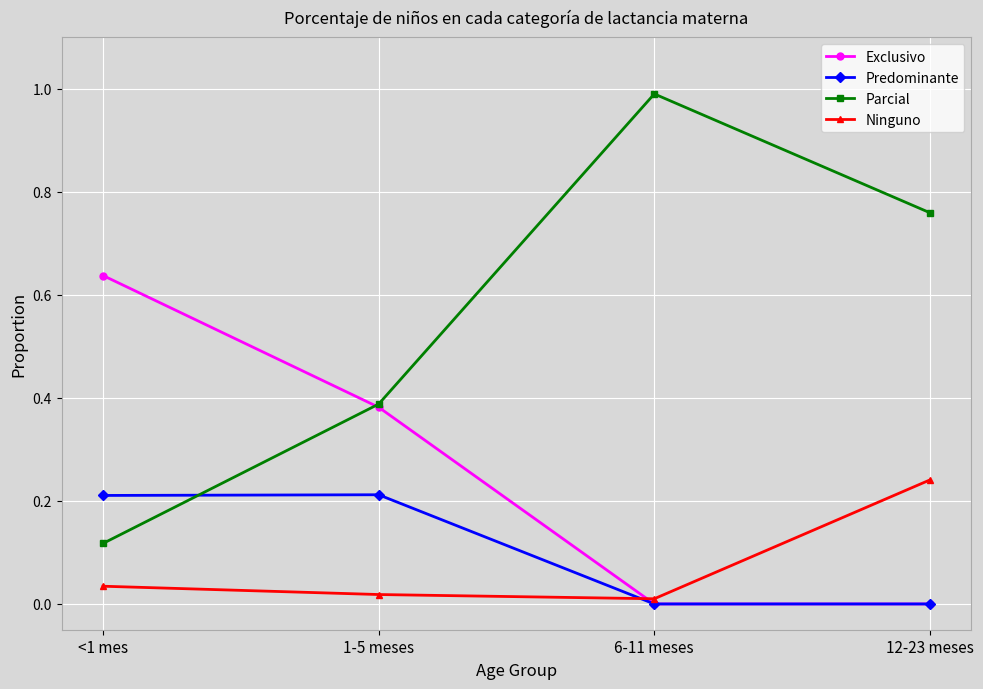

What is the maximum value shown in the chart?

1.0